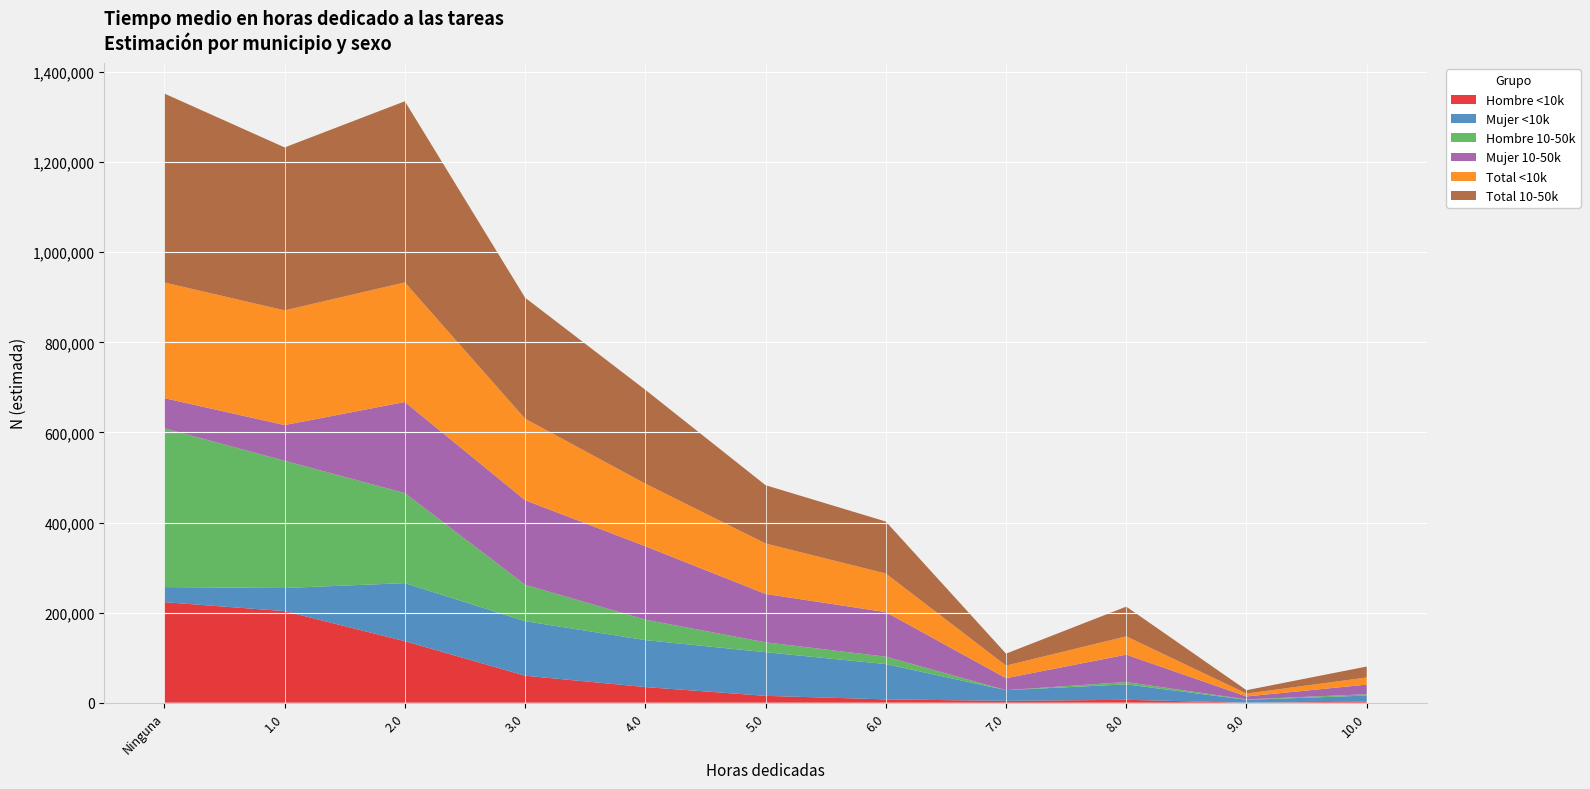

Reading left to right, list all the values displayed in this chart.

Hombre <10k: Ninguna=223256	1.0=203330	2.0=136634	3.0=59955	4.0=34761	5.0=15251	6.0=7392	7.0=4135	8.0=6448	9.0=0	10.0=2407
Mujer <10k: Ninguna=33454	1.0=51269	2.0=128845	3.0=121031	4.0=104224	5.0=96845	6.0=78348	7.0=23734	8.0=34242	9.0=6431	10.0=13439
Hombre 10-50k: Ninguna=352407	1.0=282529	2.0=199947	3.0=80883	4.0=45417	5.0=21938	6.0=16477	7.0=0	8.0=5191	9.0=935	10.0=3060
Mujer 10-50k: Ninguna=67030	1.0=79243	2.0=202182	3.0=187700	4.0=162920	5.0=107394	6.0=98907	7.0=26601	8.0=60783	9.0=6514	10.0=21270
Total <10k: Ninguna=256711	1.0=254599	2.0=265479	3.0=180986	4.0=138985	5.0=112096	6.0=85740	7.0=27868	8.0=40690	9.0=6431	10.0=15847
Total 10-50k: Ninguna=419436	1.0=361772	2.0=402129	3.0=268583	4.0=208337	5.0=129332	6.0=115384	7.0=26601	8.0=65973	9.0=7449	10.0=24329